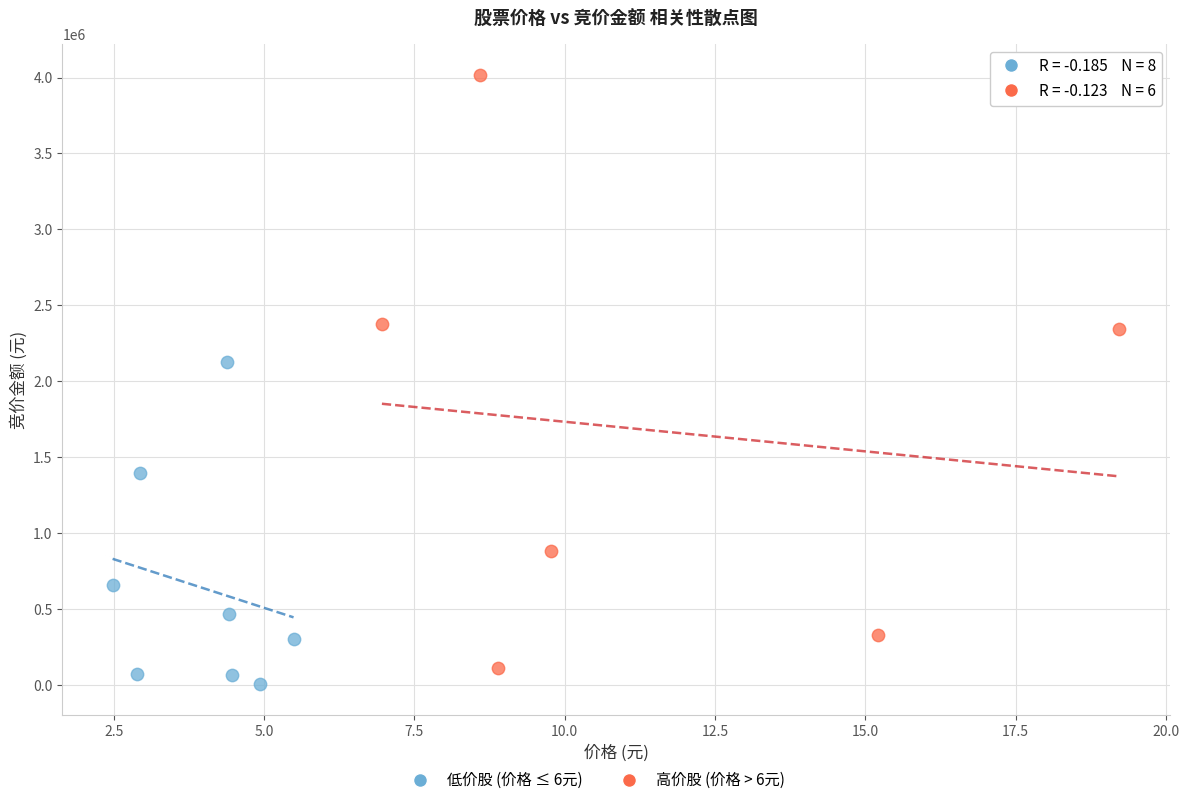

Which series has the largest Y range (max minus min)?

高价股 (价格 > 6元)